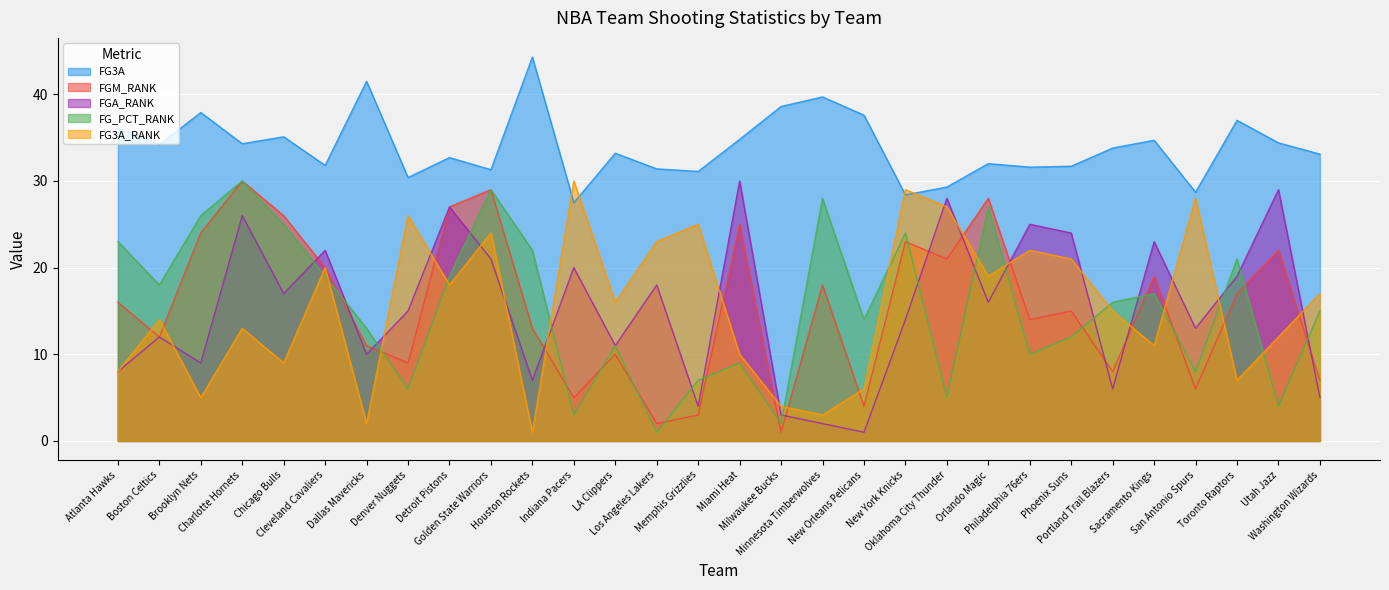

What value does the FG_PCT_RANK series have at Milwaukee Bucks?

2.0